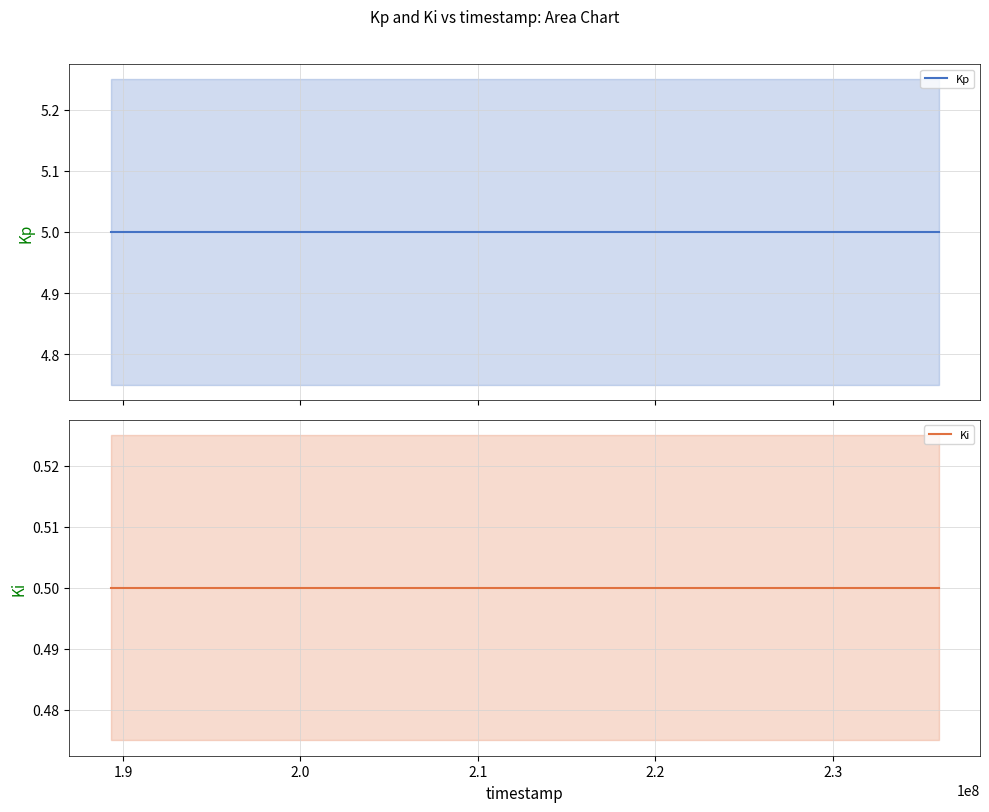

The Ki series shows 0.3 at 1.8. True or false?

False